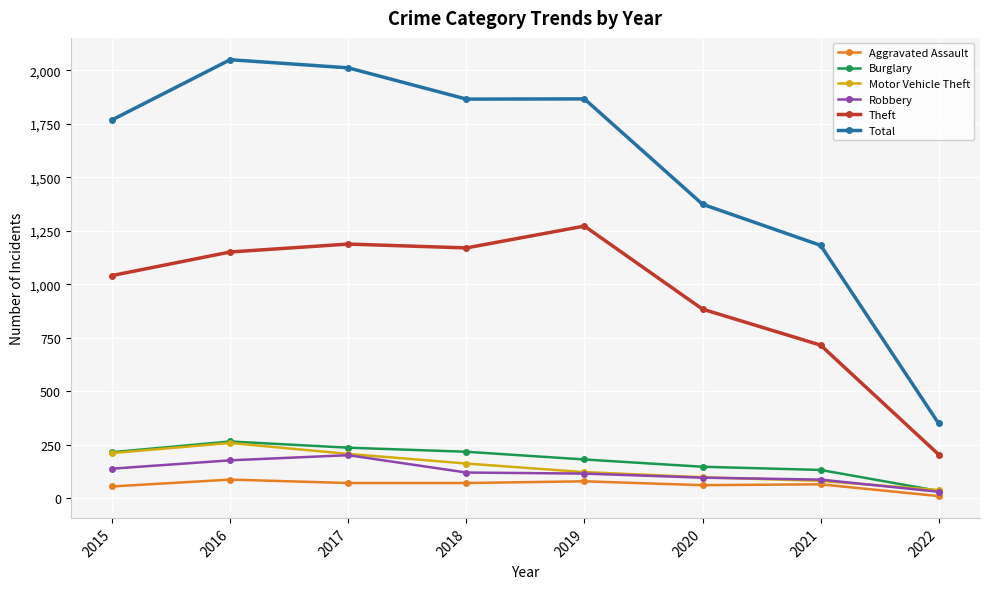

True or false: Aggravated Assault and Robbery intersect in this chart.

False